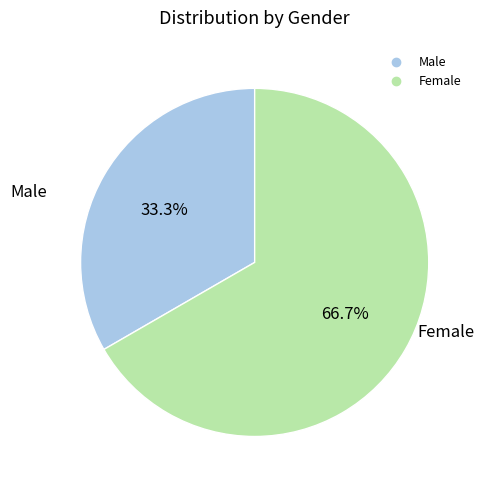

Combined, do Male and Female account for over 50%?

Yes